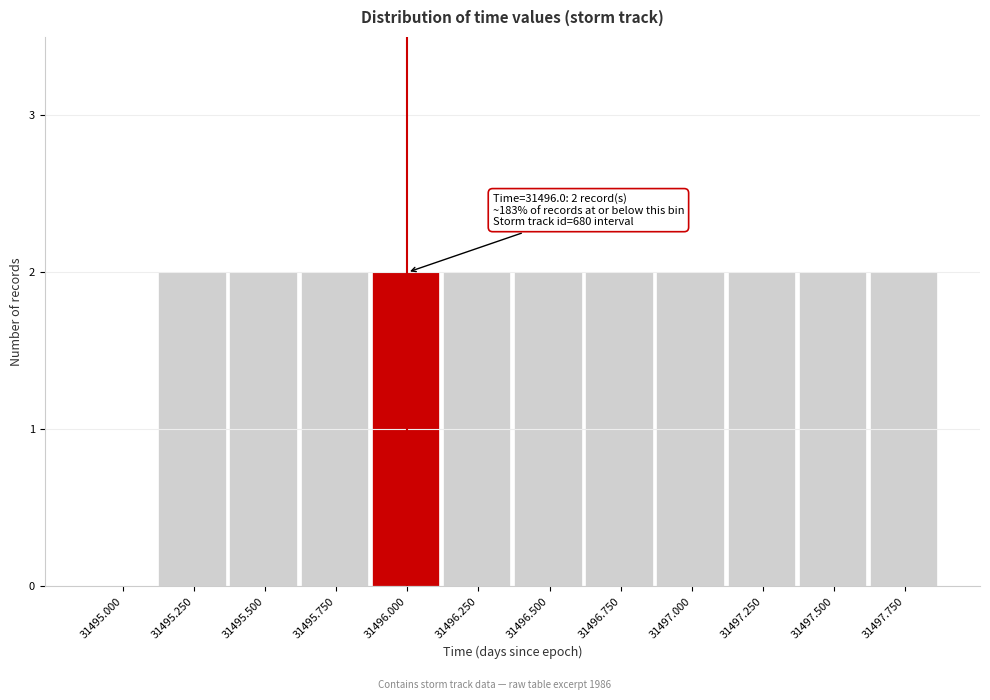

Reading left to right, transcribe all the data shown in this chart.

31495.000=0	31495.250=2	31495.500=2	31495.750=2	31496.000=2	31496.250=2	31496.500=2	31496.750=2	31497.000=2	31497.250=2	31497.500=2	31497.750=2